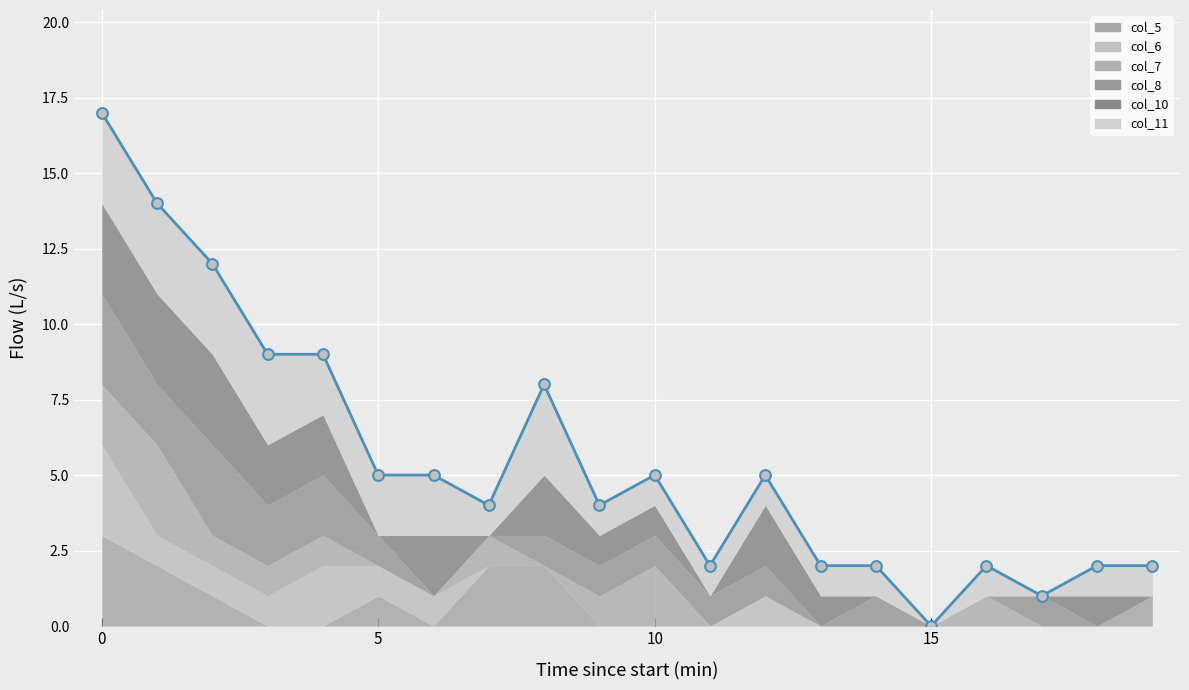

What is the change in value from 12 to 18?

-3